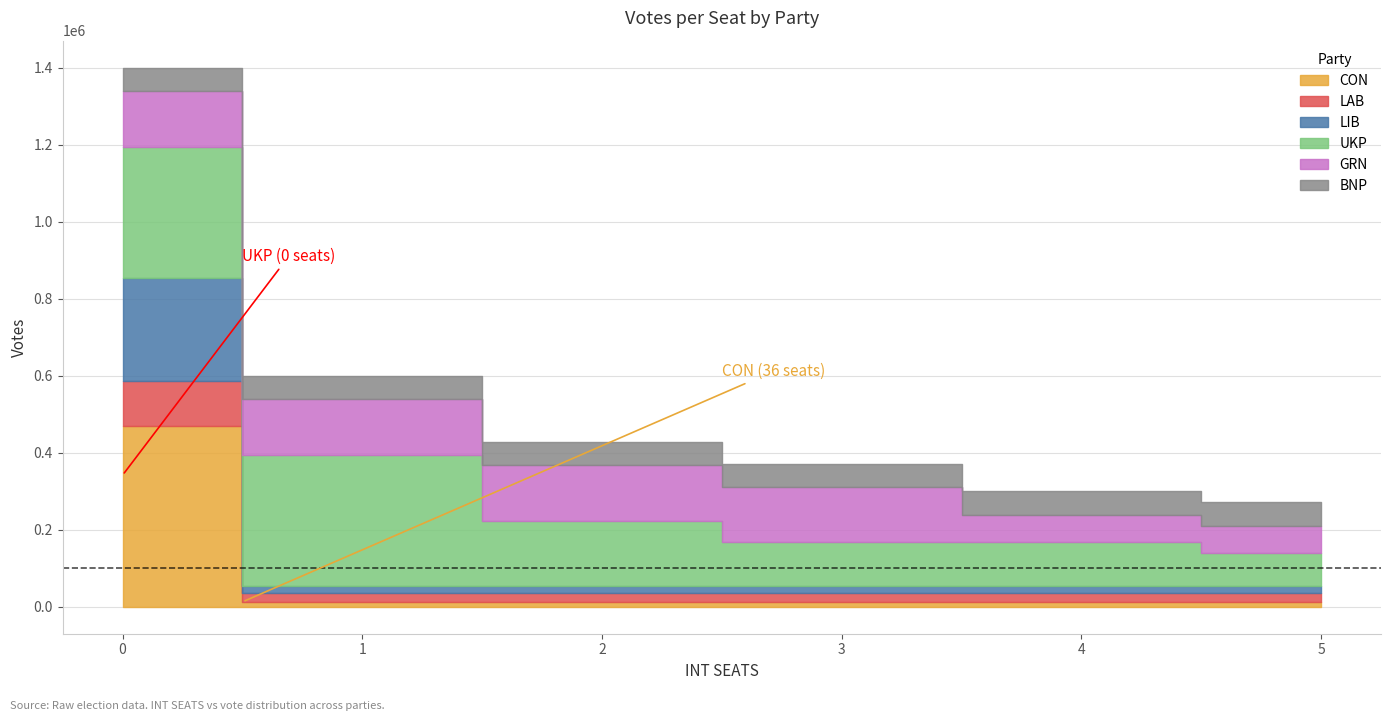

What is the value of the UKP point at the 5th from the left?

113948.3